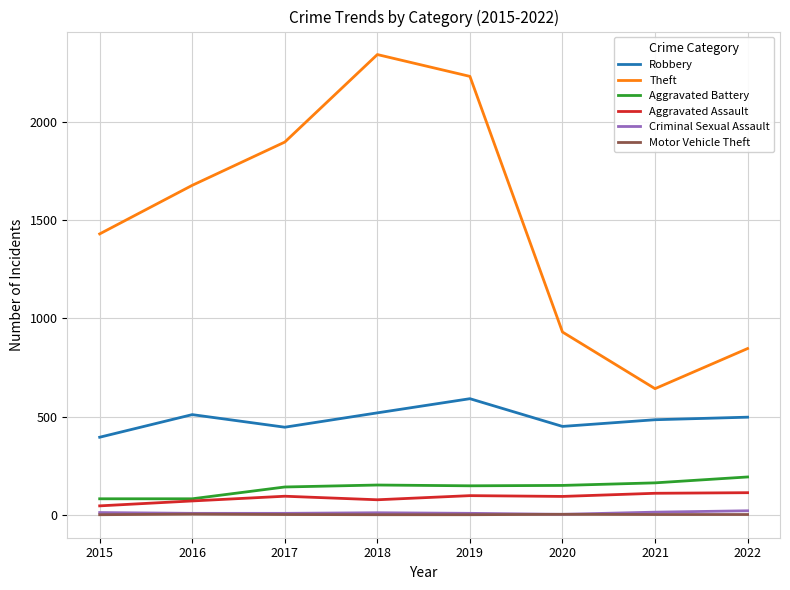

Which category has the lowest value in the Theft series?

2021